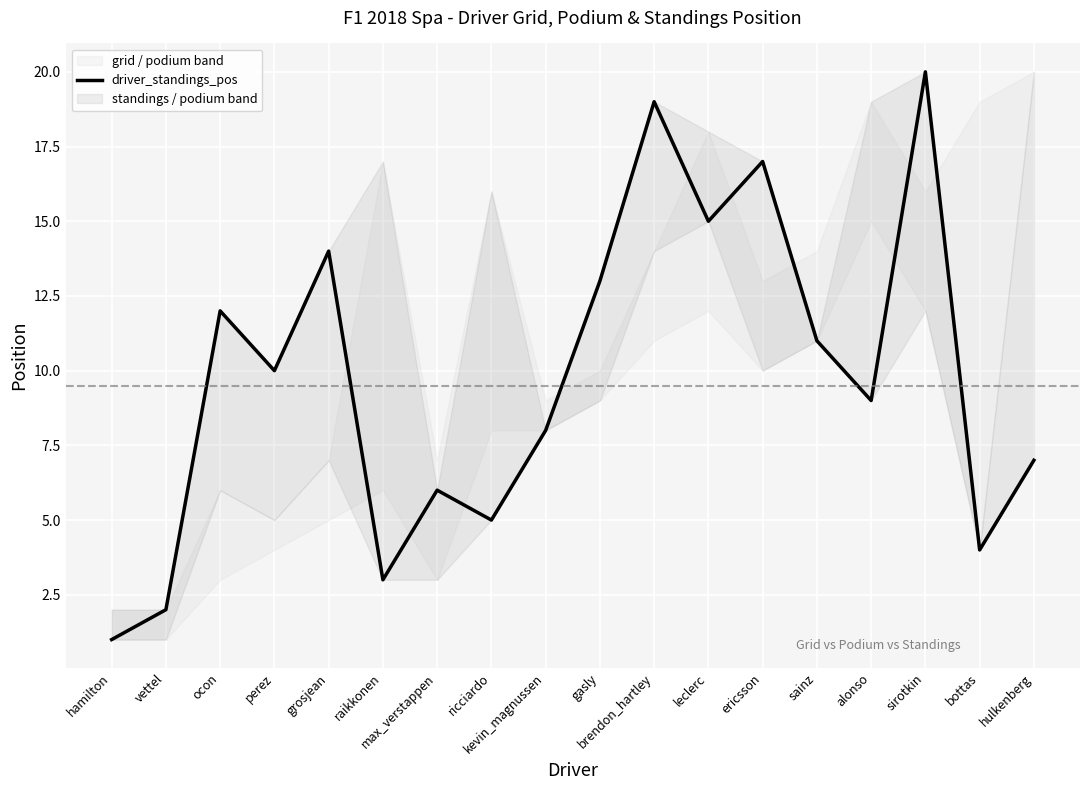

What is the label of the 8th point from the right?

brendon_hartley